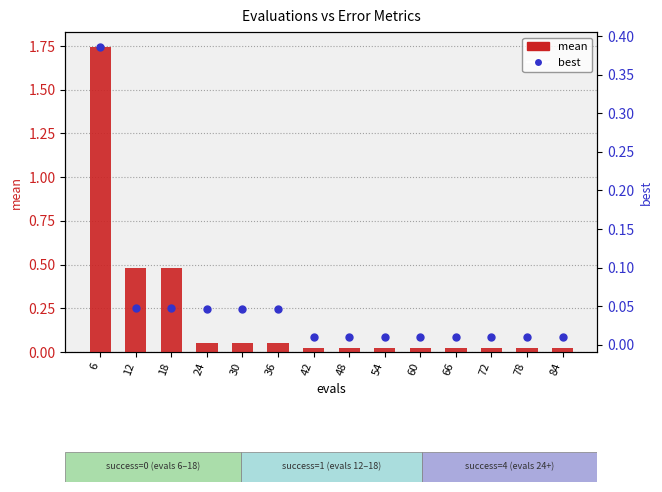

At which category is the sum across all series the highest?

6